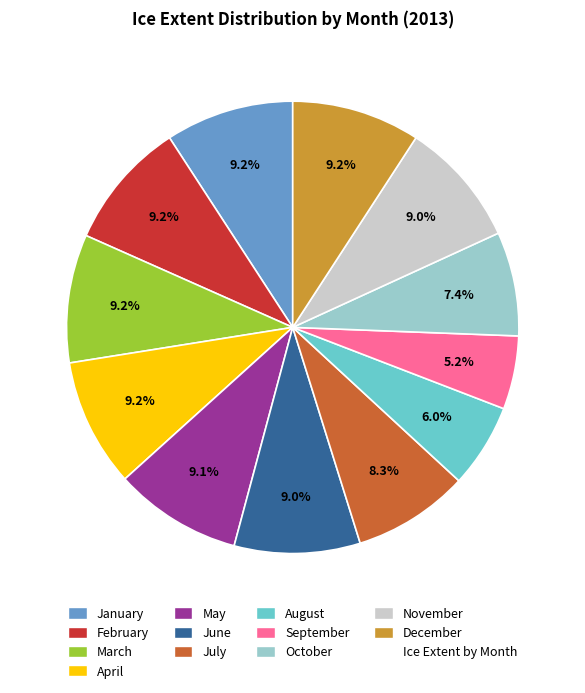

Is there any slice that represents more than half of the pie?

No